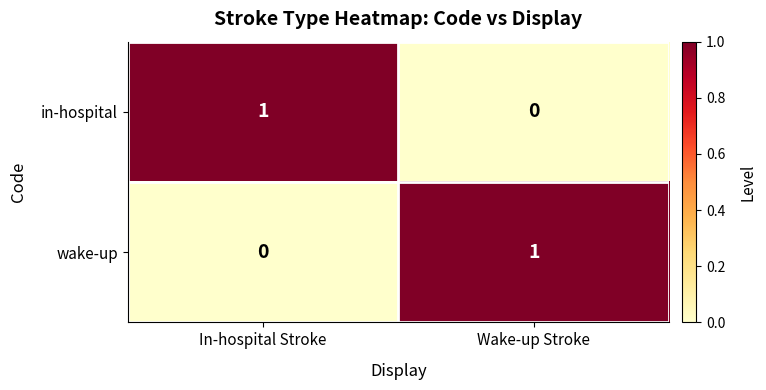

The value of wake-up at In-hospital Stroke is 1. True or false?

False